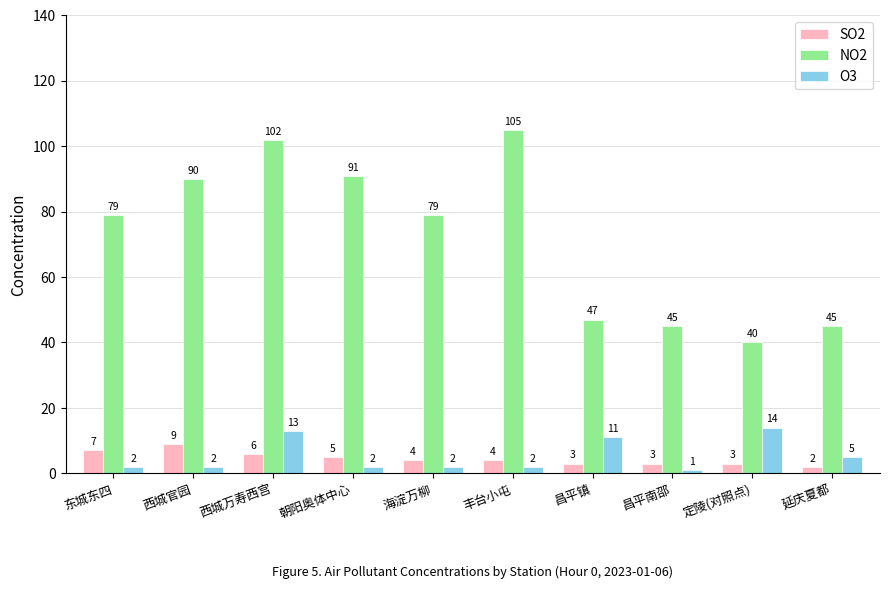

Between 定陵(对照点) and 延庆夏都, which series saw the biggest shift?

O3